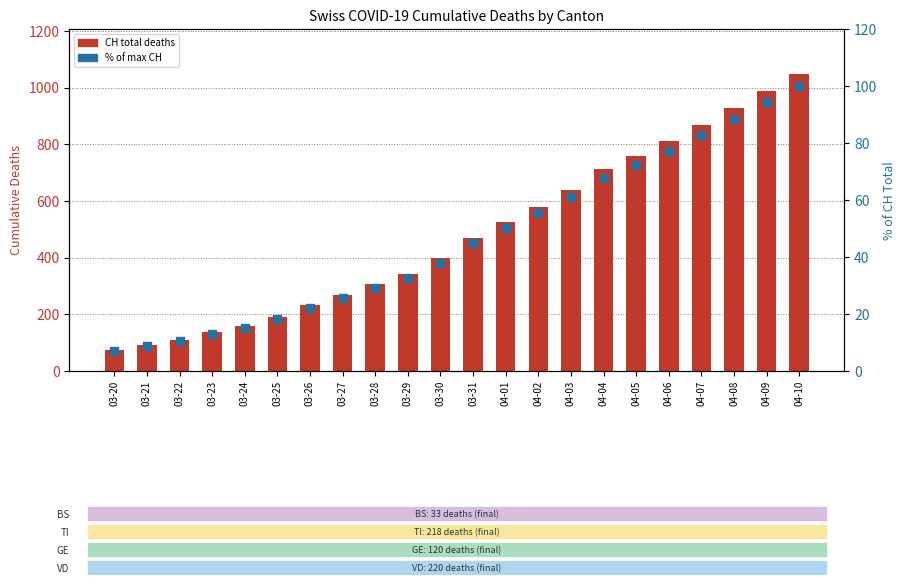

At how many categories does at least one series exceed 950?

2